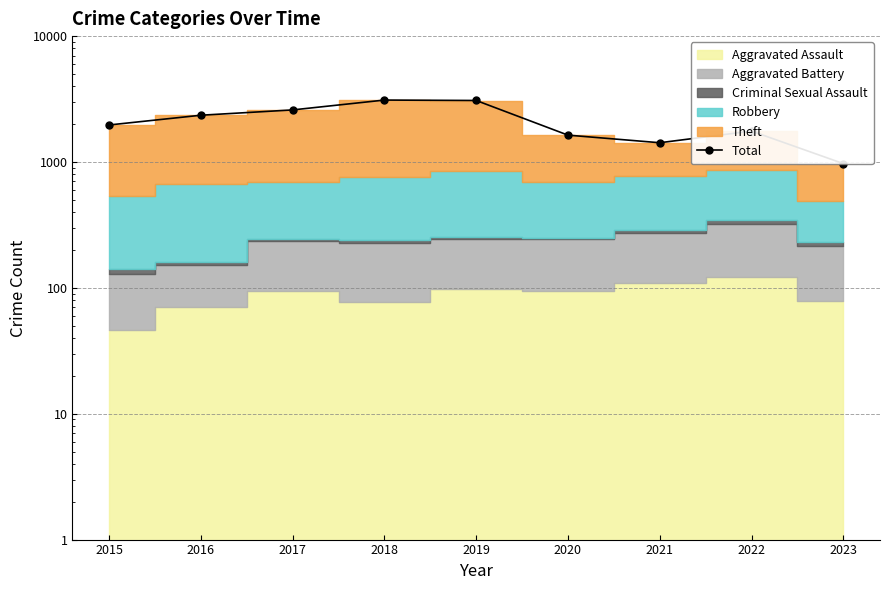

What is the ratio of the value at 2017 to the value at 2020?

1.6